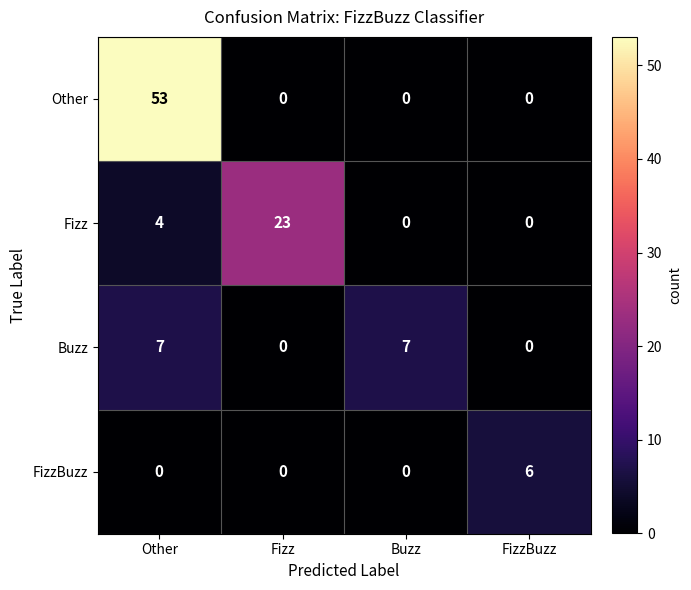

How many Fizz values are between 0 and 23?

4